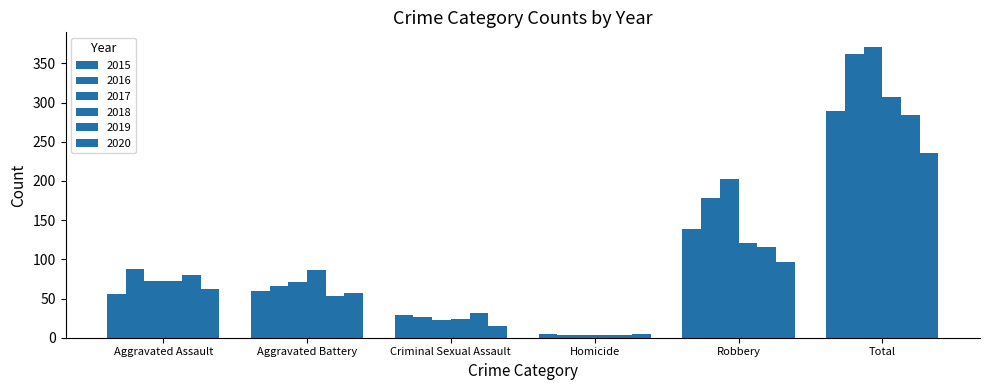

How many groups of bars are there?

6